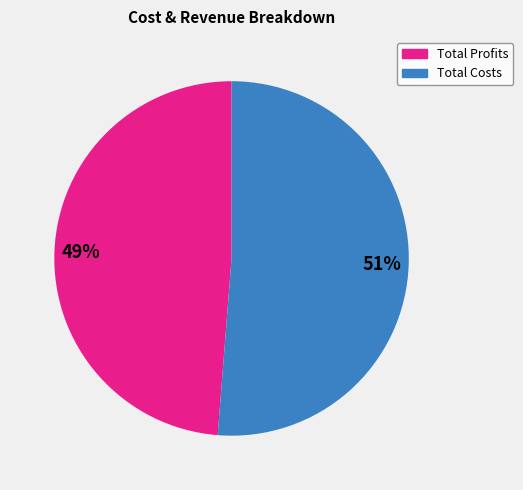

How many segments does this pie chart have?

2